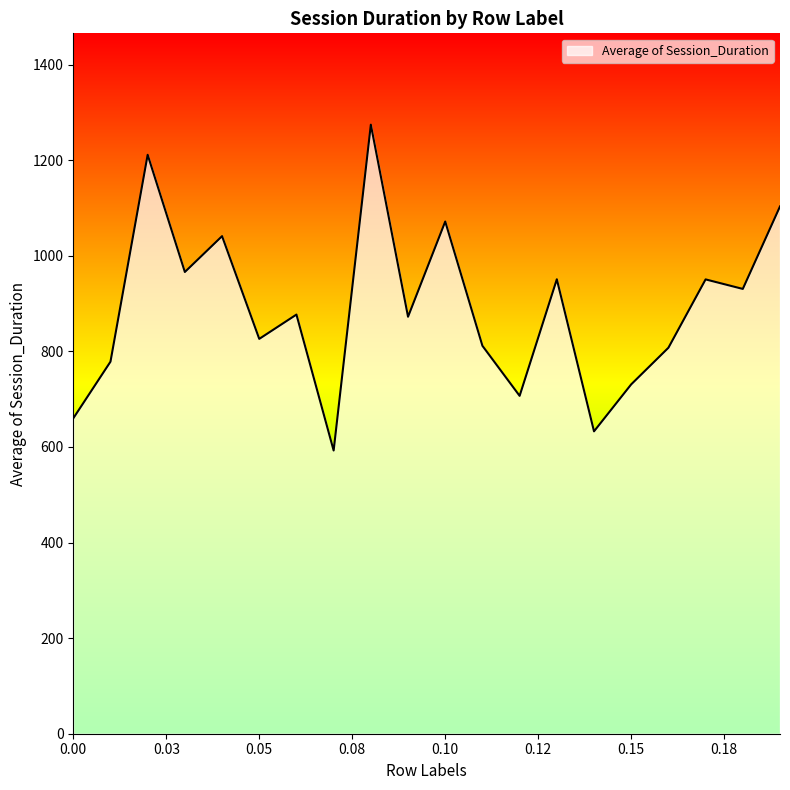

What is the difference between the maximum and minimum values?

681.8